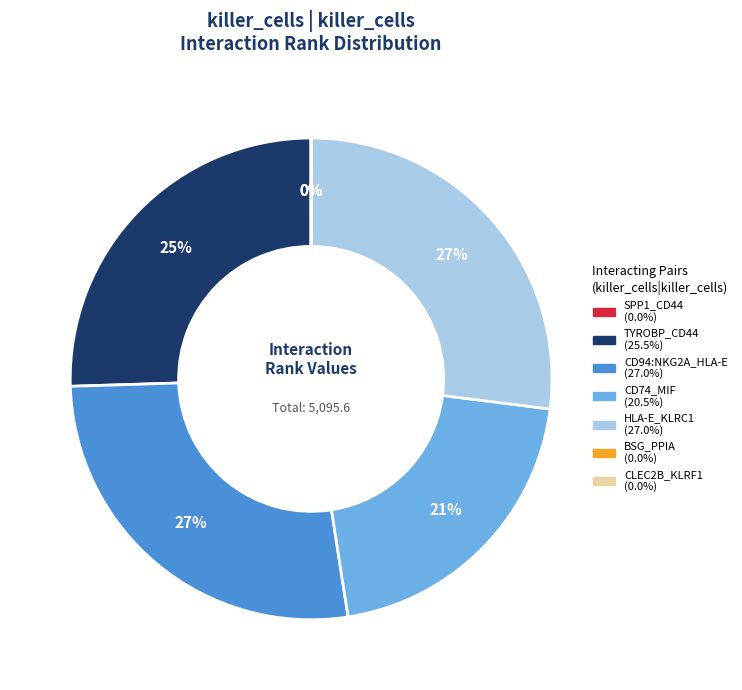

To the nearest percent, what is the difference between the largest and smallest slice percentages?

27%